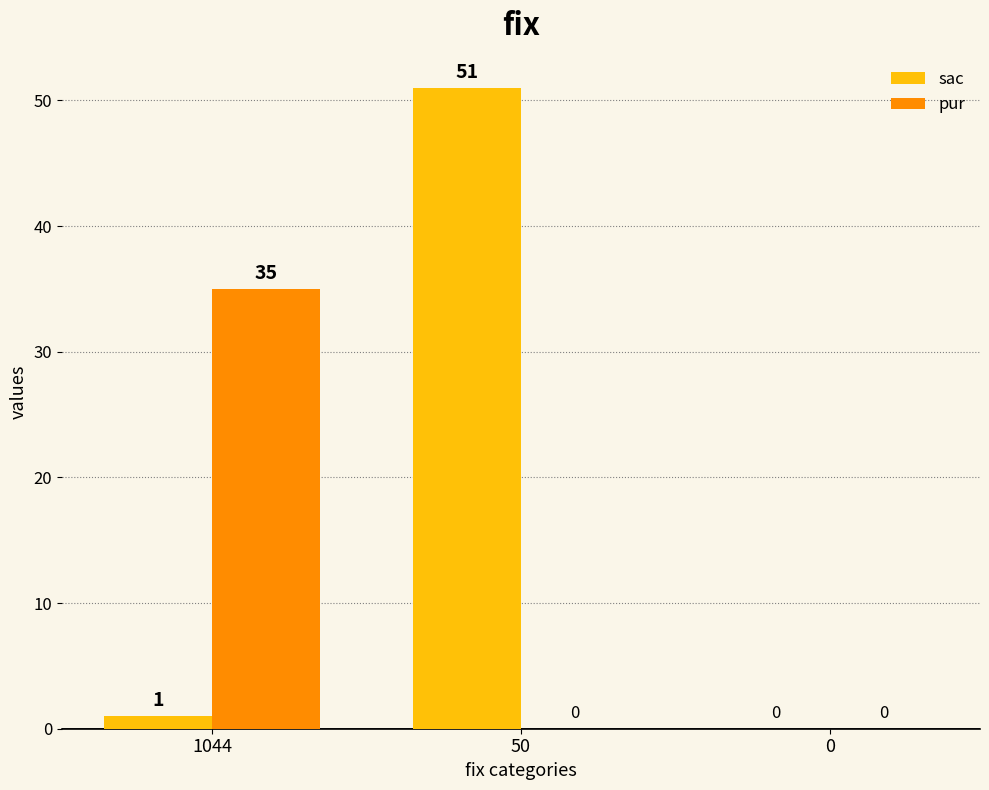

Between 1044 and 50, which series saw the biggest shift?

sac